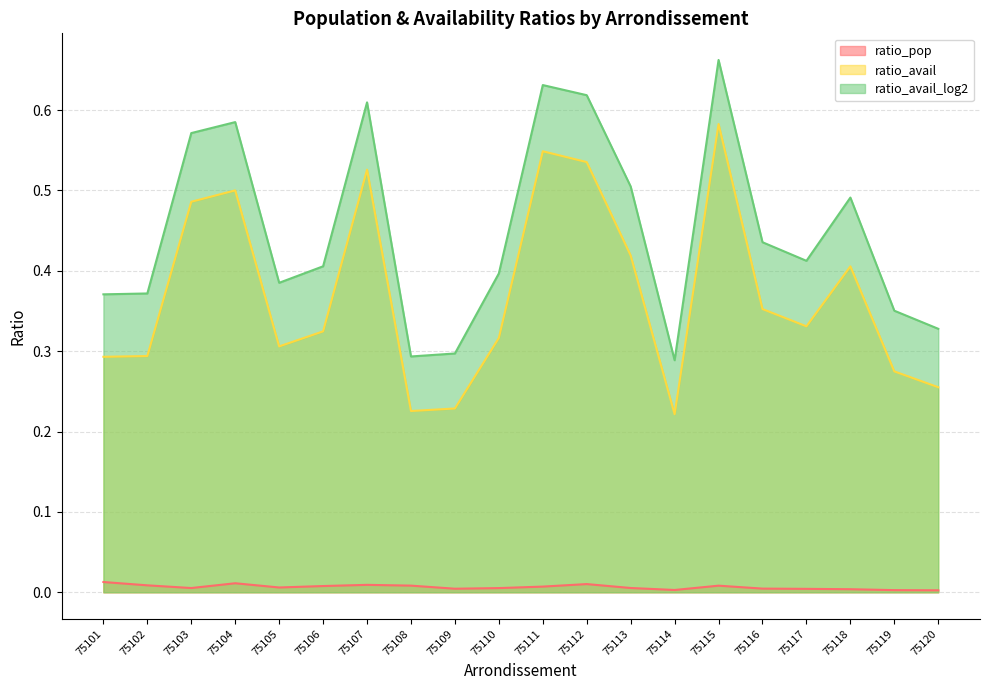

Where is the first local maximum for ratio_pop?

75104